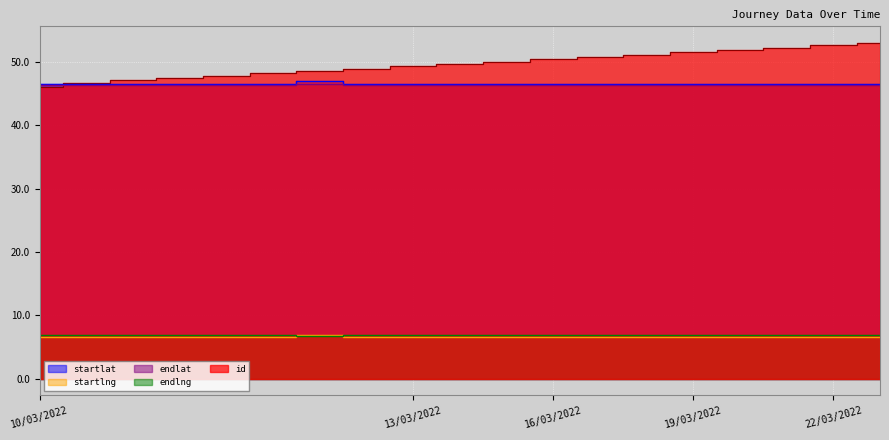

Between which two adjacent categories do startlng and endlng first intersect?

10/03/2022 and 11/03/2022